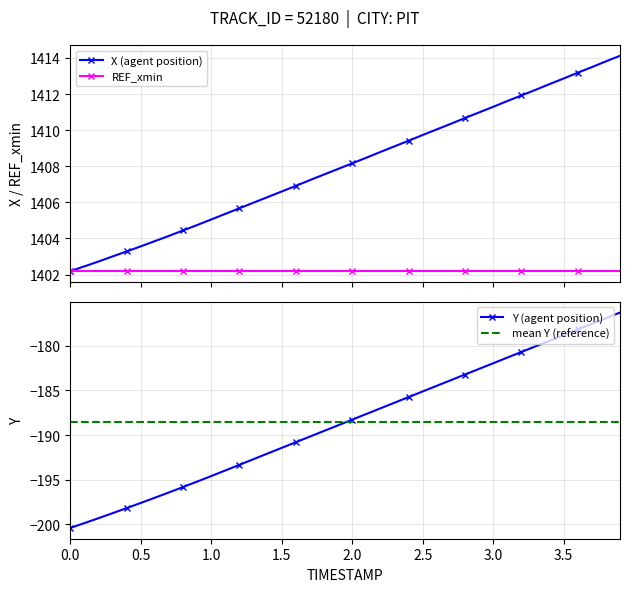

True or false: Y (agent position) and REF_xmin cross at least once.

False